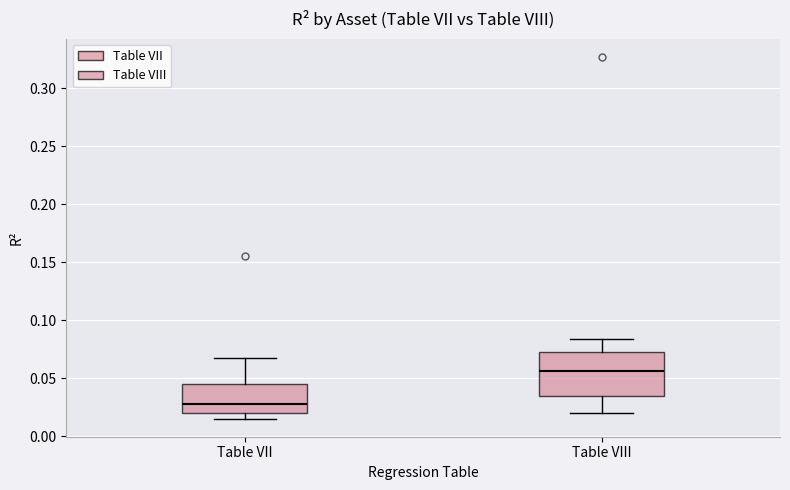

Comparing the boxes themselves (not the whiskers), which one is the tallest?

Table VIII